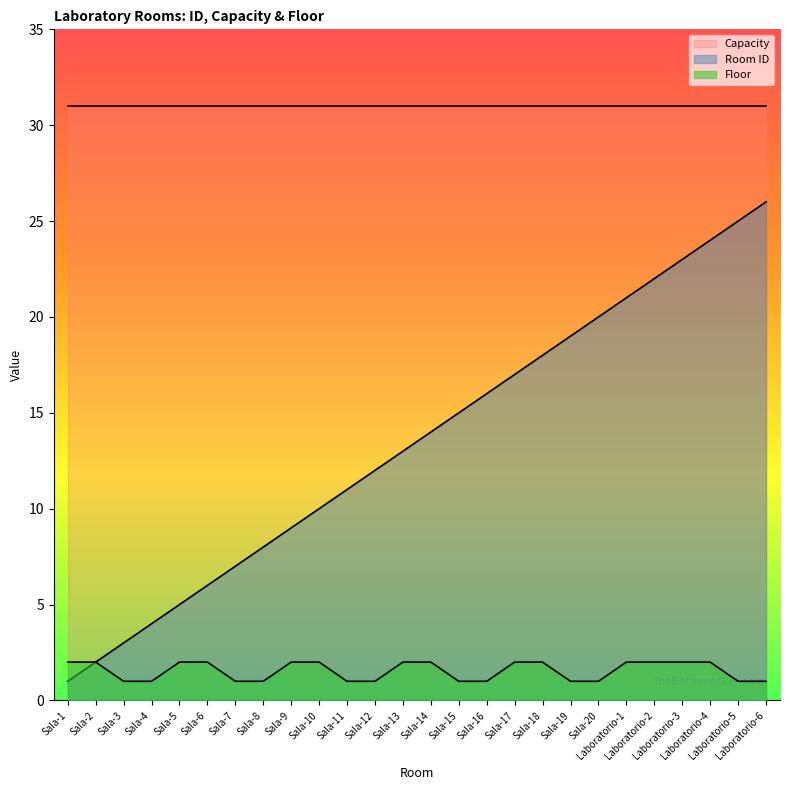

At how many categories does at least one series exceed 6?

26